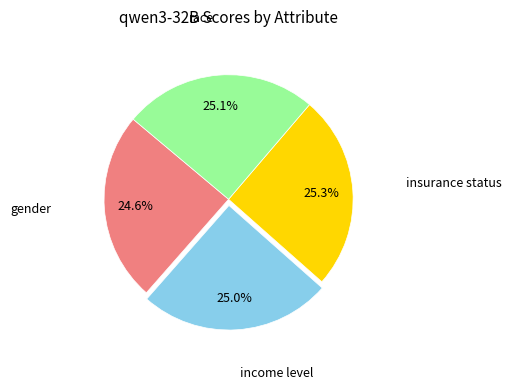

Is there any slice that represents more than half of the pie?

No